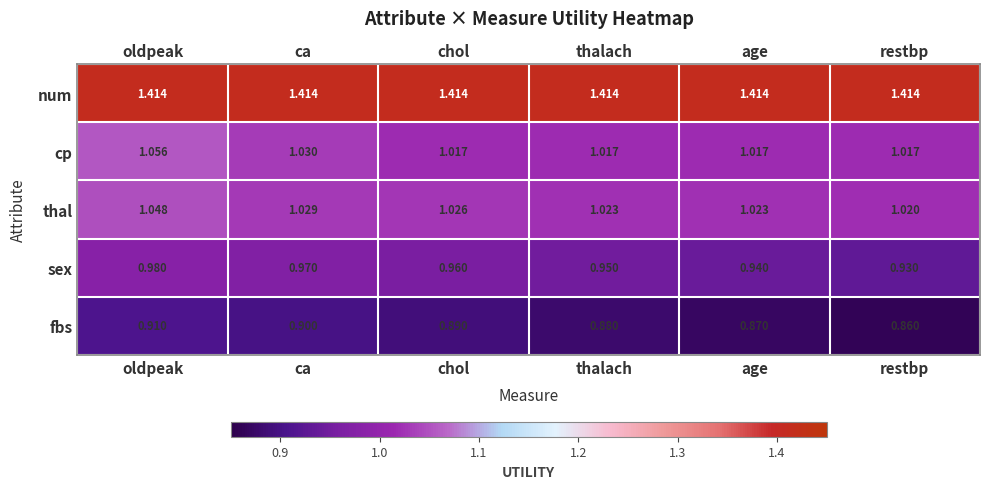

Between oldpeak and chol, which series saw the biggest shift?

cp